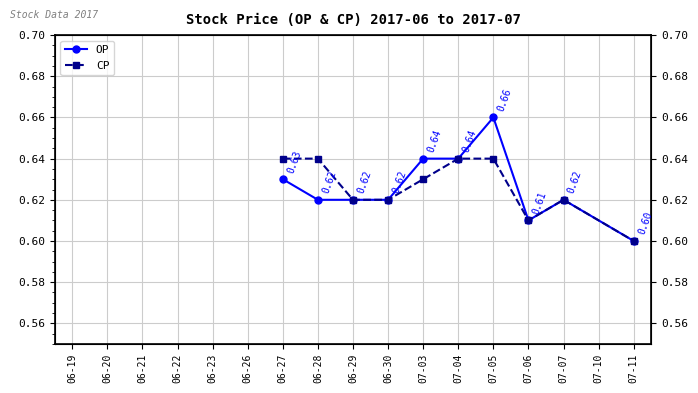

True or false: CP and OP cross at least once.

False